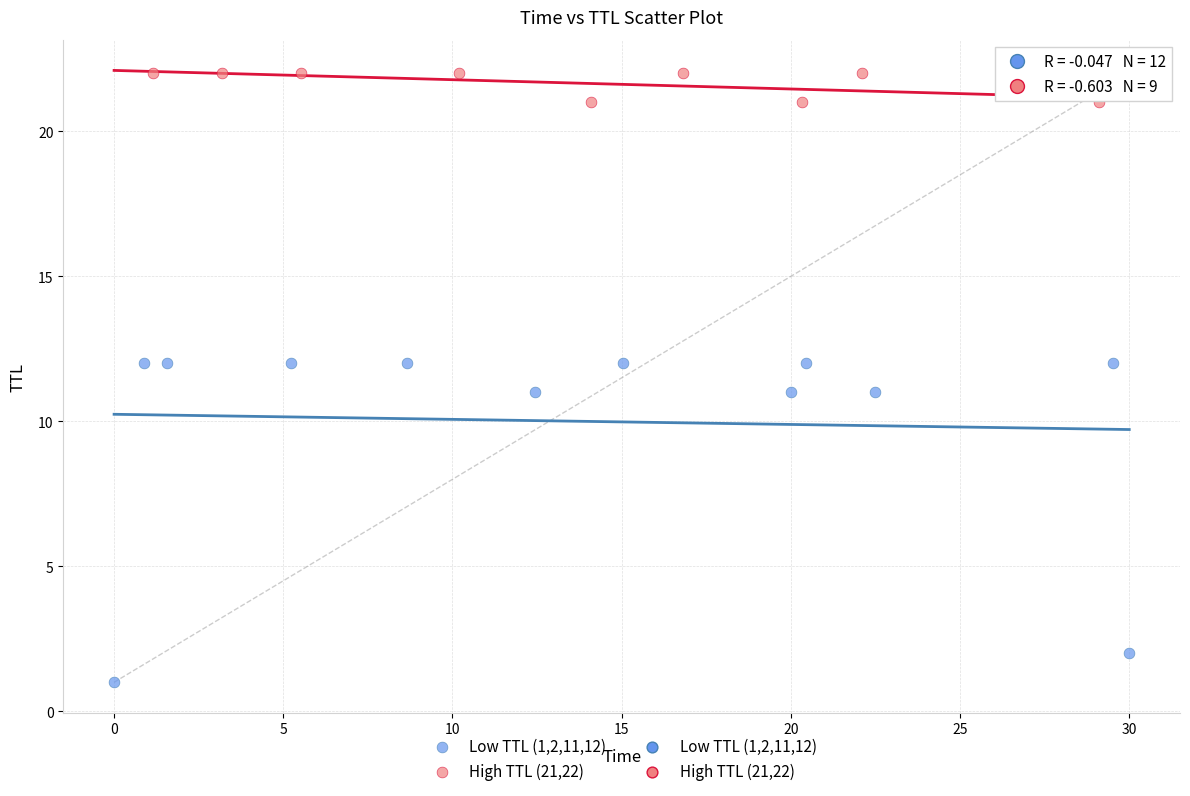

Which series contains the highest Y value?

High TTL (21,22)